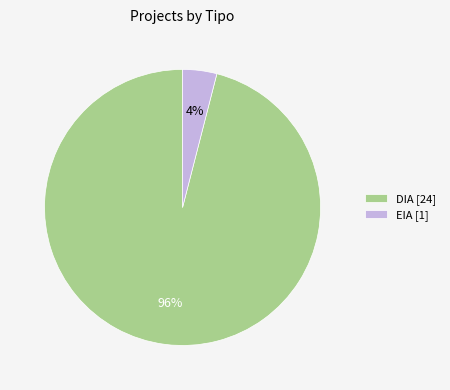

Count the number of slices in the pie.

2